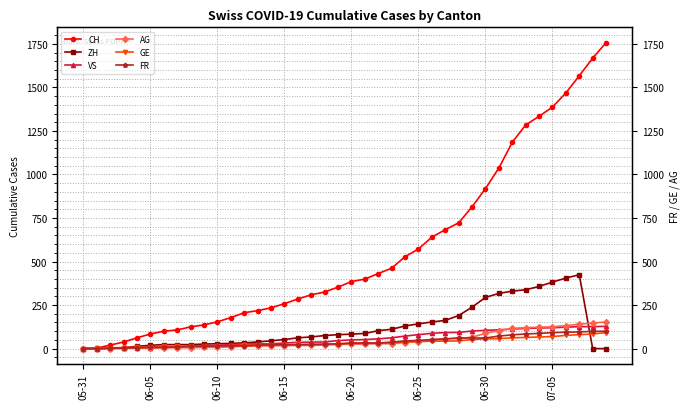

What are all the series names shown in the legend?

CH, ZH, VS, AG, GE, FR